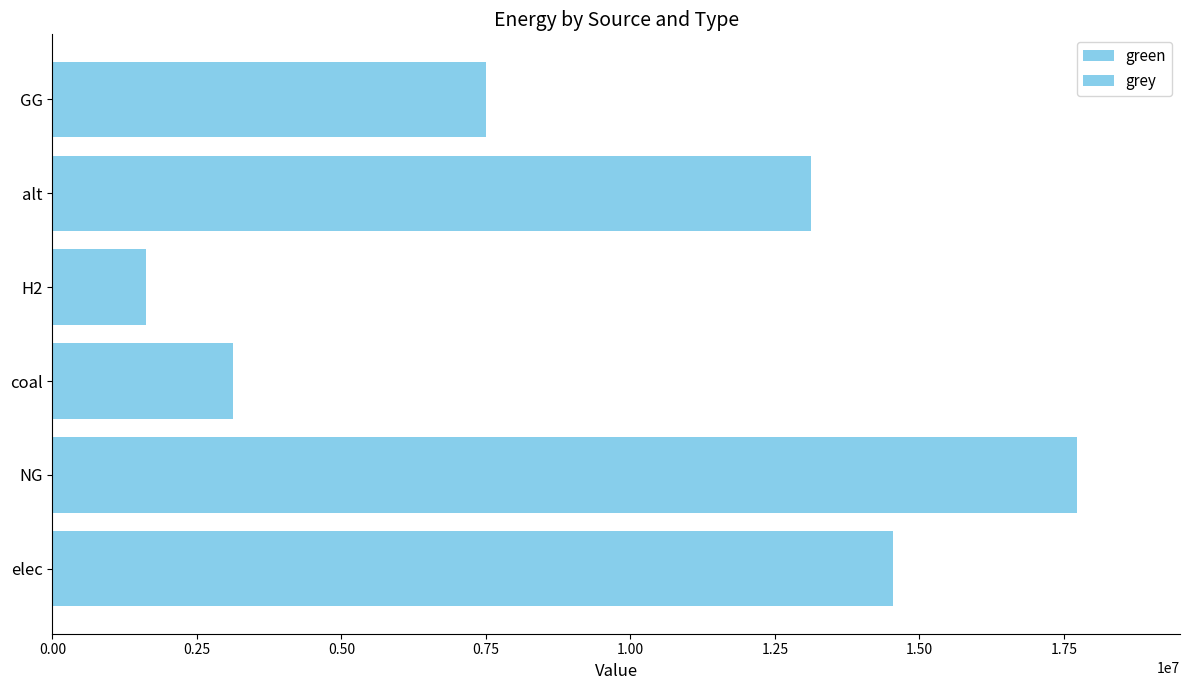

At coal, list the series in order from largest to smallest.

grey, green